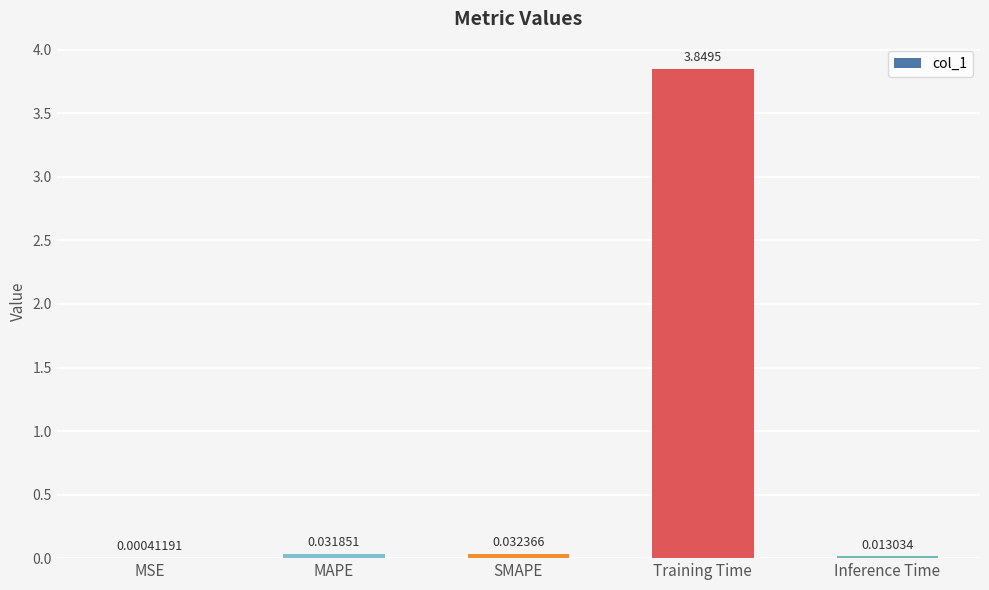

At which category does the chart reach its peak across all series?

Training Time